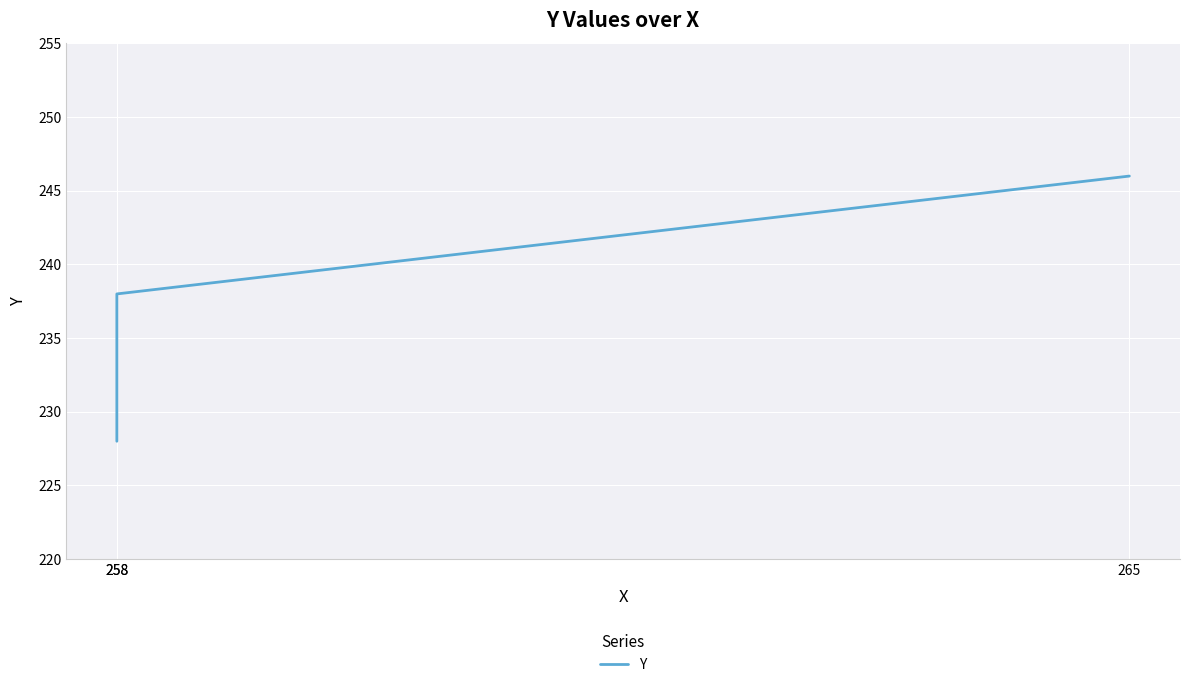

What is the difference between the maximum and minimum values?

18